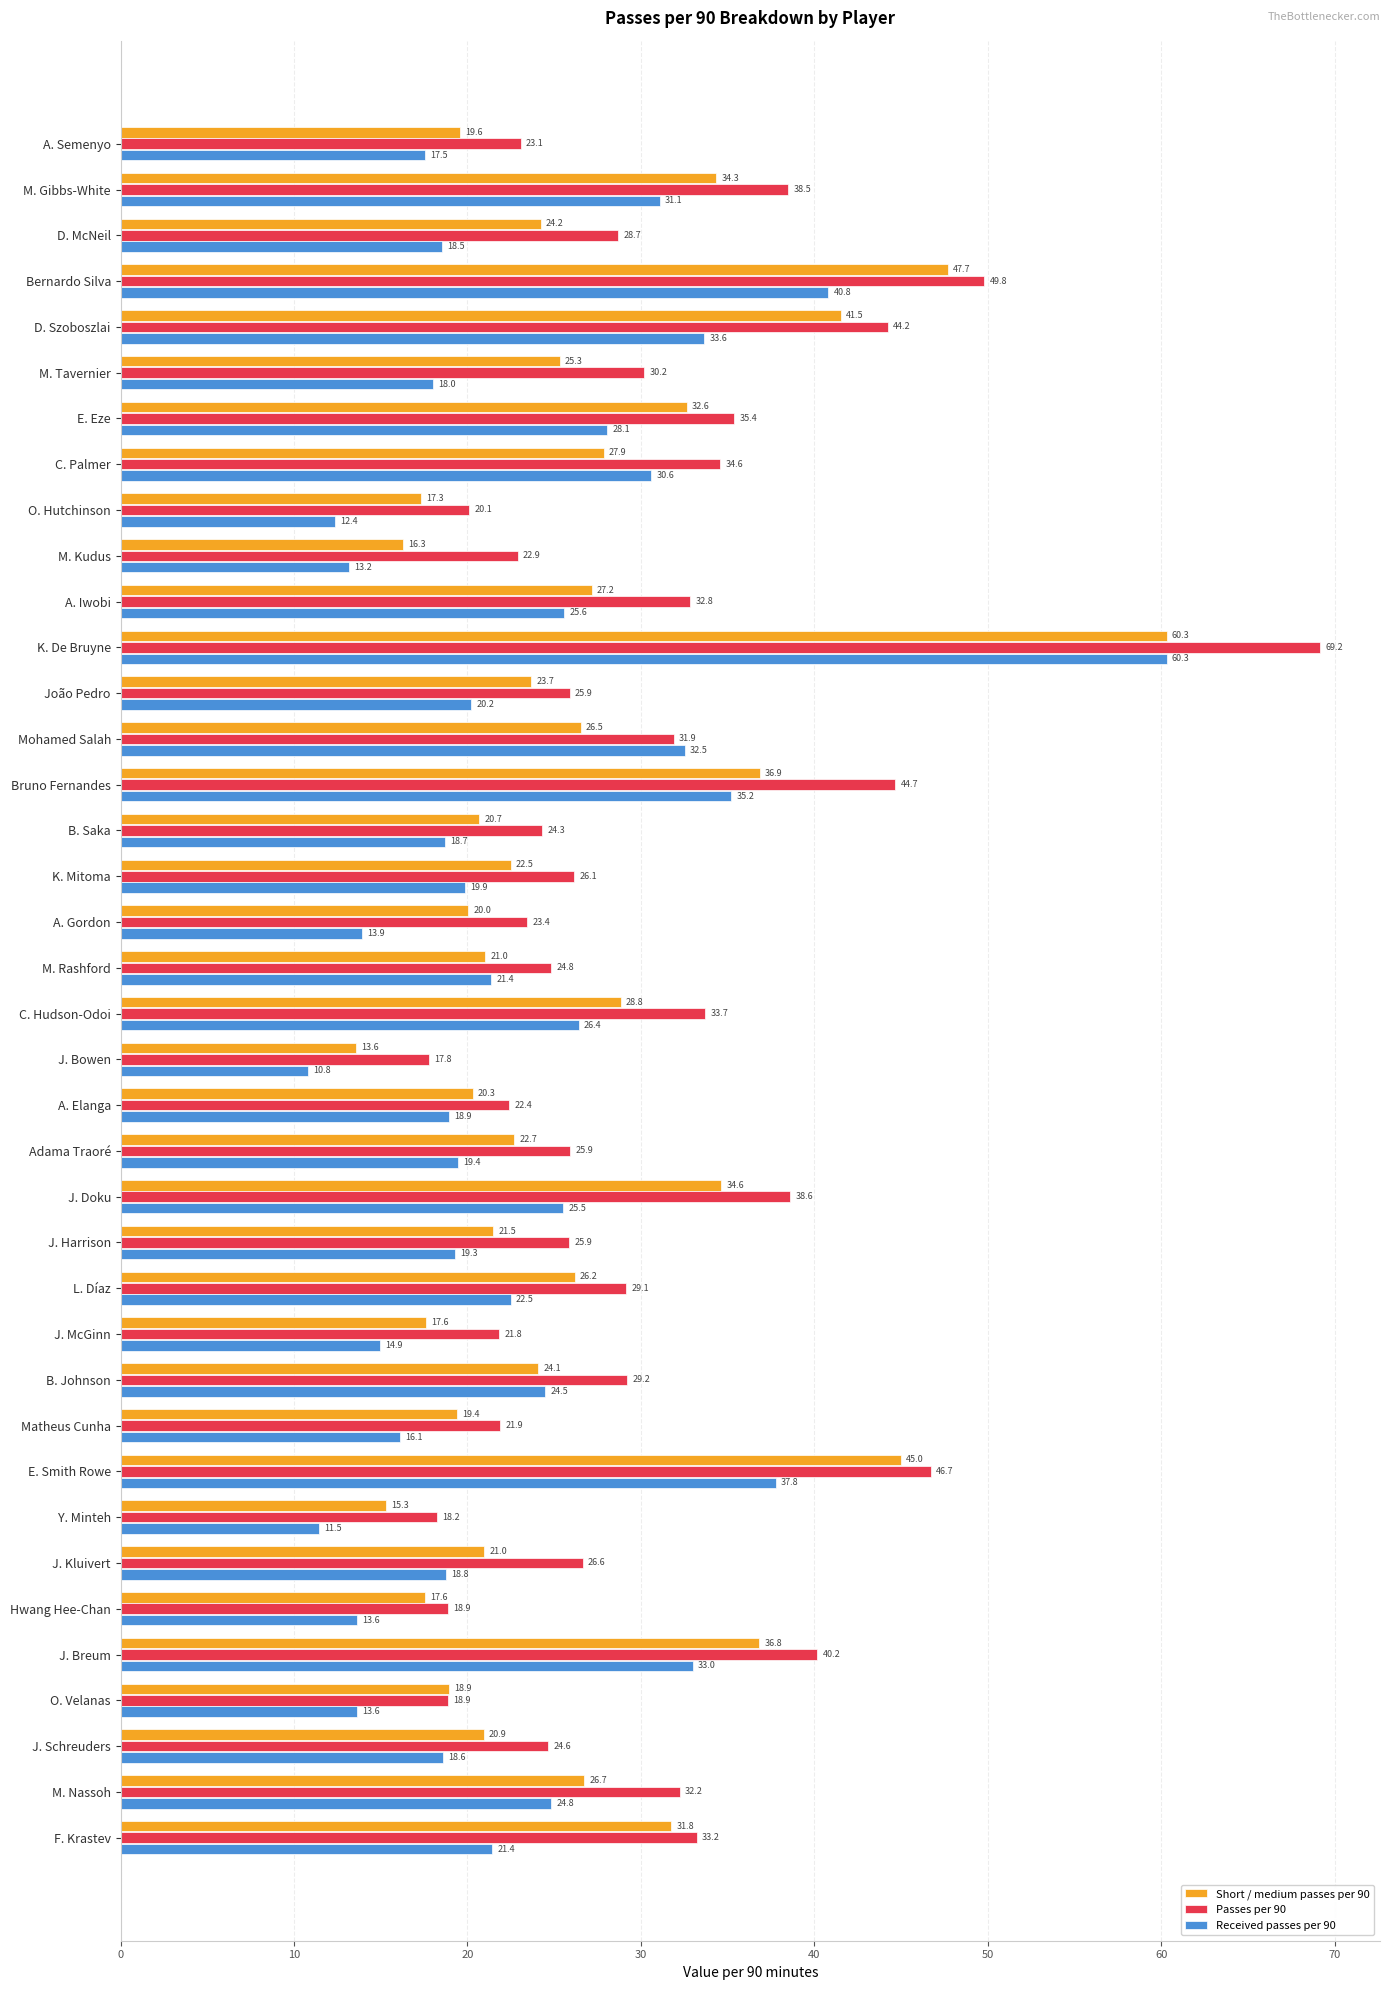

How many data points in Short / medium passes per 90 are less than 24?

19